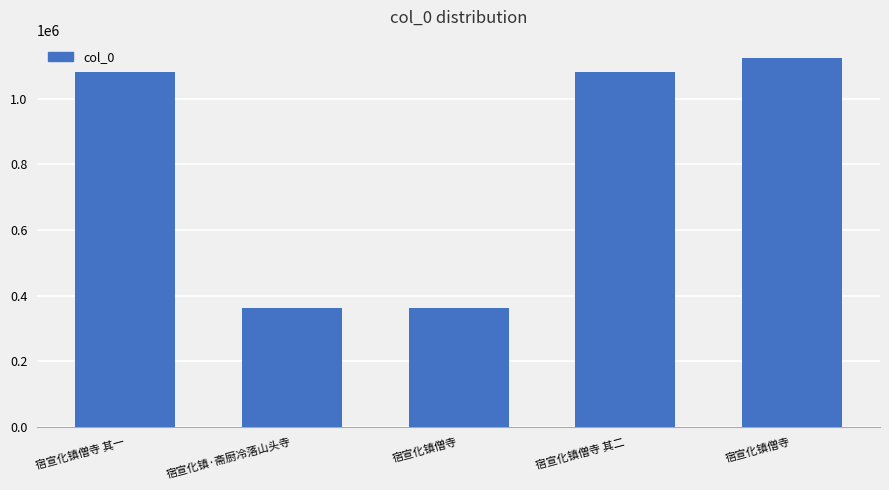

How many categories are shown in the chart?

5